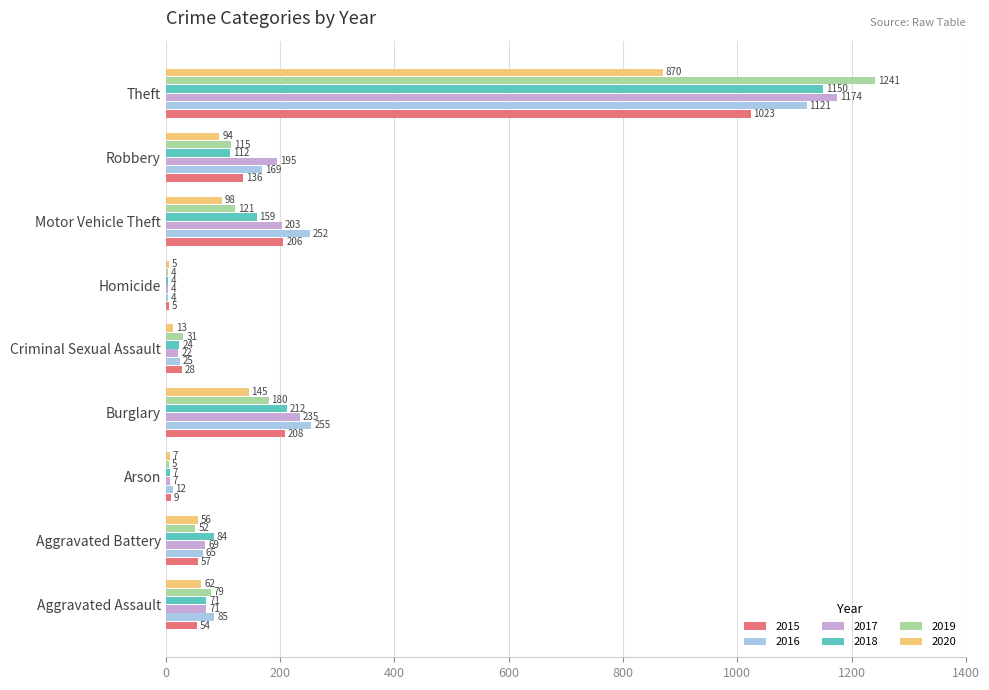

The 2020 series shows 94 at Robbery. True or false?

True